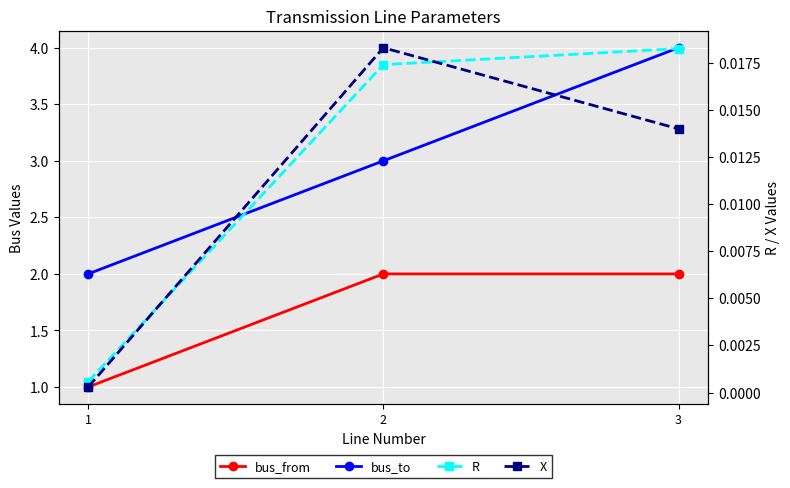

Reading right to left, extract all data points from this chart.

bus_from: 2.0	2.0	1.0
bus_to: 4.0	3.0	2.0
R: 0.0	0.0	0.0
X: 0.0	0.0	0.0